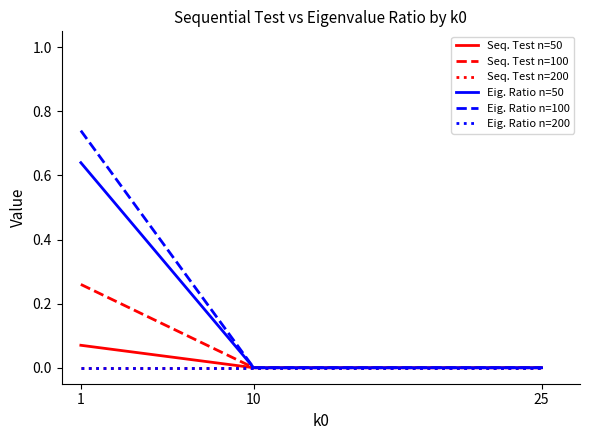

The value of Seq. Test n=200 at 1 is 0.0. True or false?

True